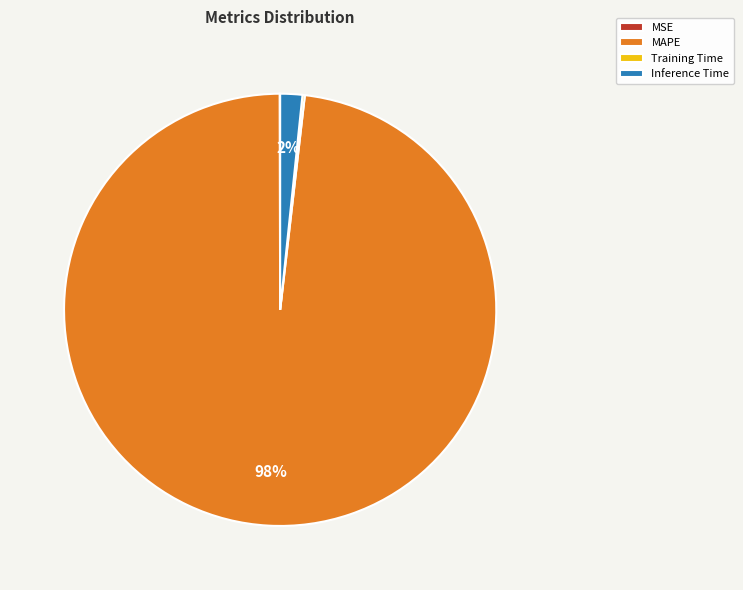

To the nearest percent, what is the average slice percentage?

25%